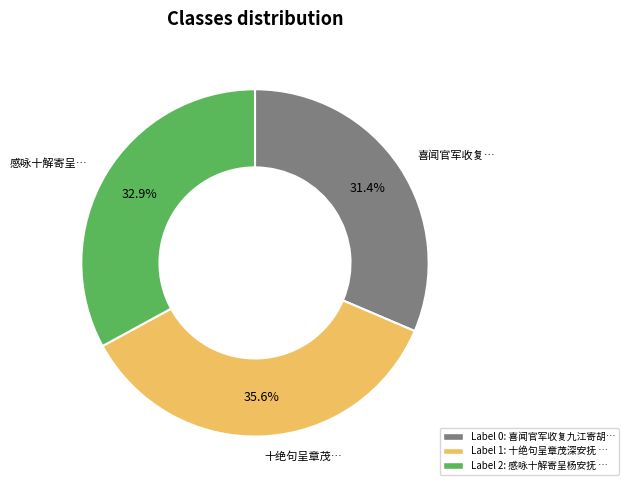

Is there any slice that represents more than half of the pie?

No